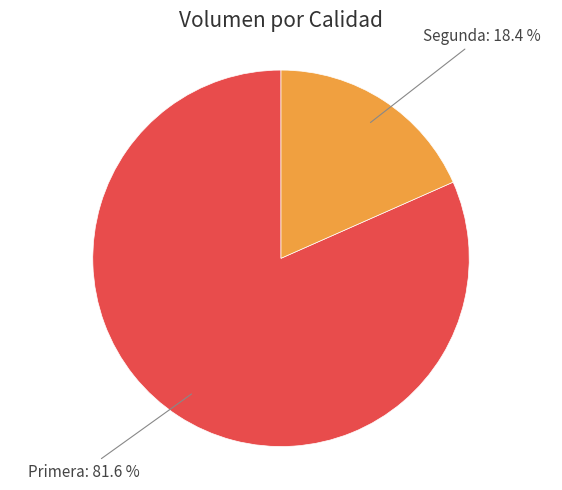

Is there any slice that represents more than half of the pie?

Yes